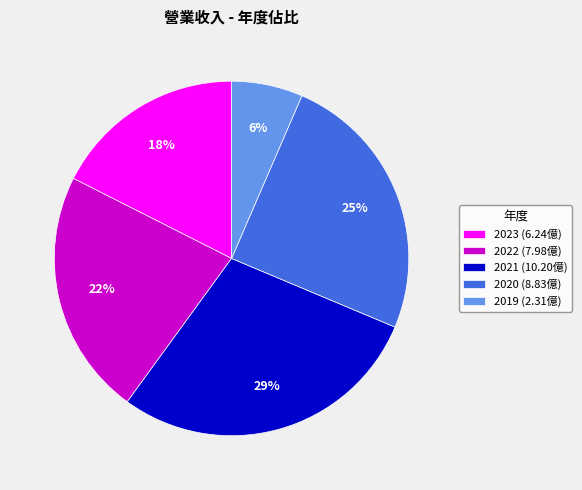

How many slices are in this pie chart?

5